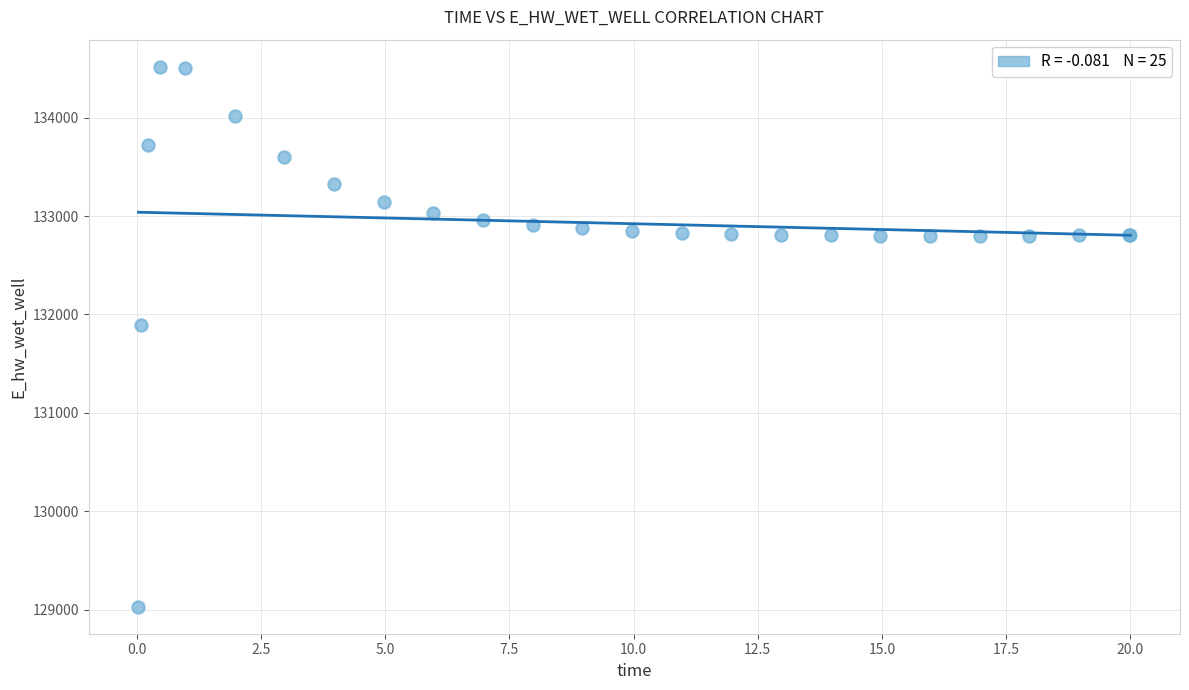

What Y value in the scatter plot is closest to 131774?

131893.3